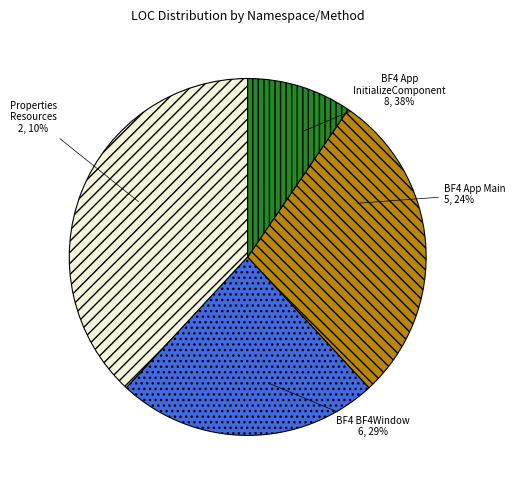

What percentage is NOT represented by Battlelogium.UI.BF4 App Main?

76.2%